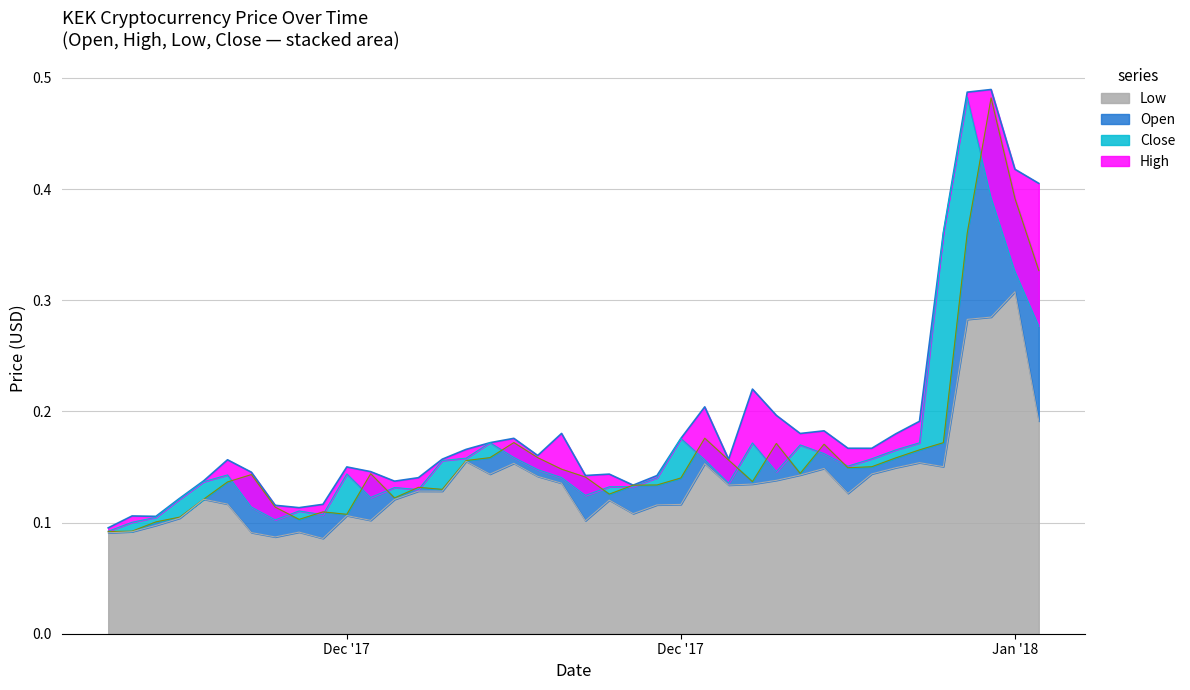

Rank the series at 2017-12-13 from highest to lowest value.

High, Open, Close, Low